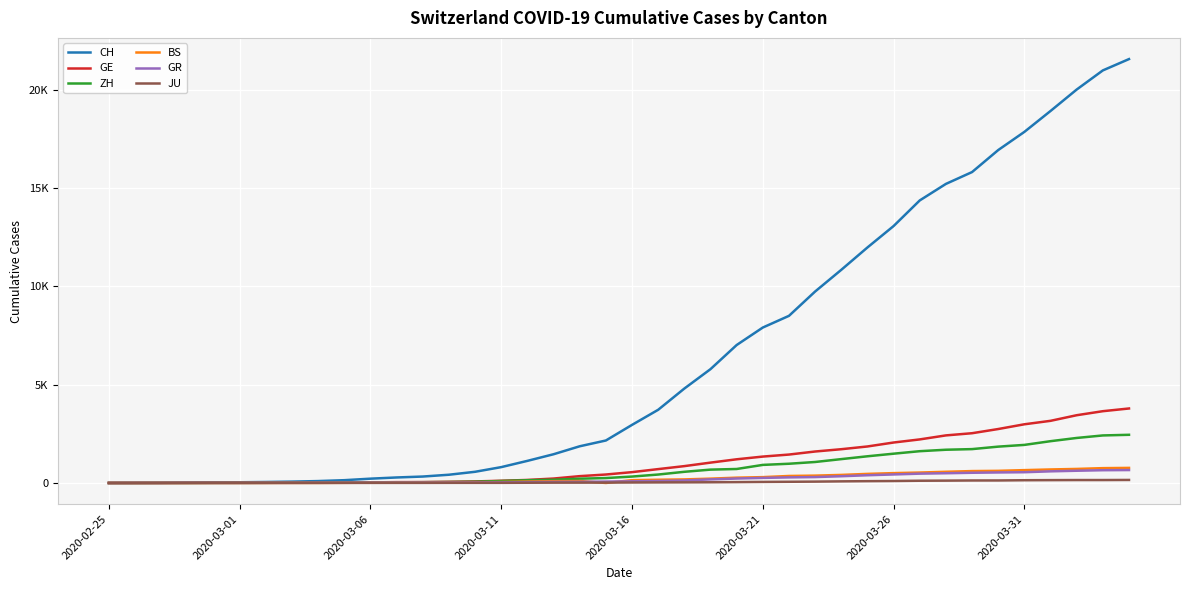

Does the chart have visible grid lines?

Yes